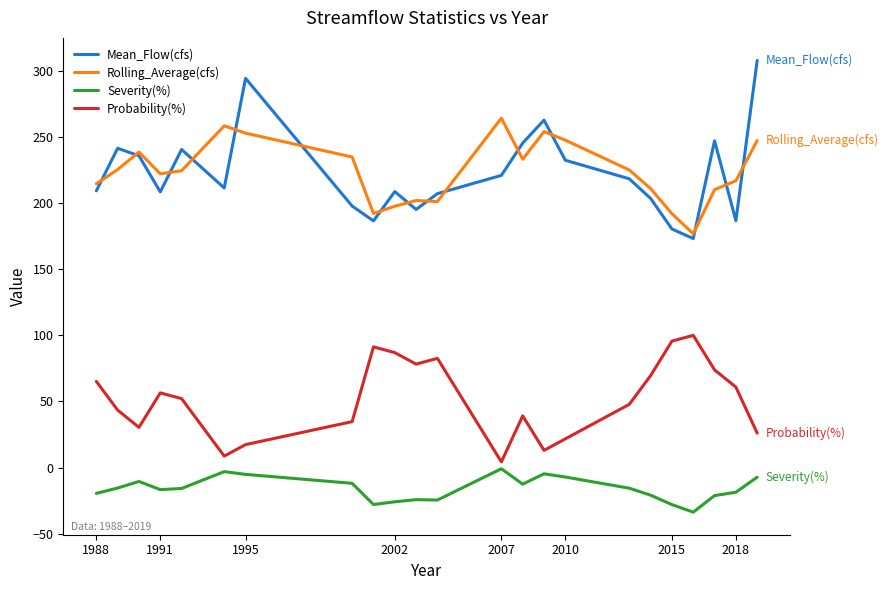

True or false: Severity(%) and Rolling_Average(cfs) cross at least once.

False